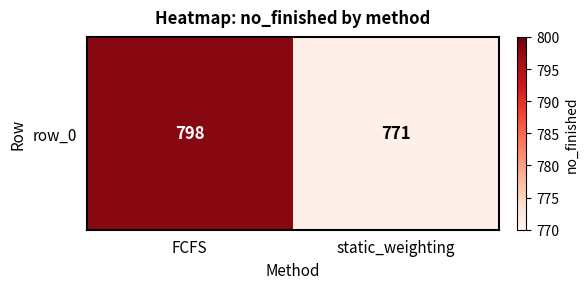

List the labels in order of value, smallest first.

static_weighting, FCFS